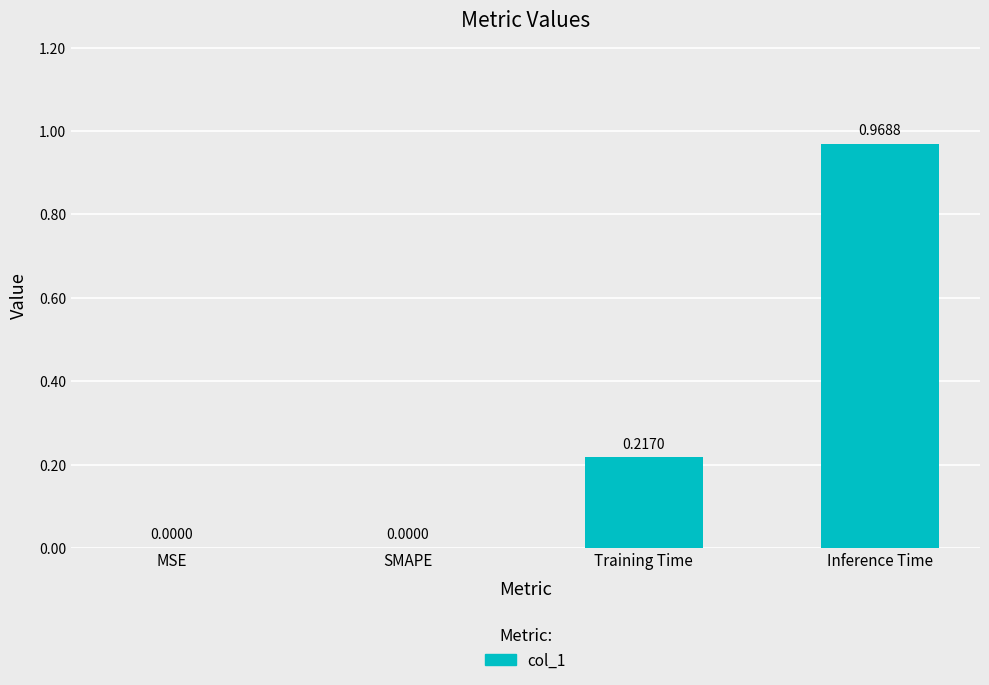

What is the change in value from SMAPE to Inference Time?

+1.0